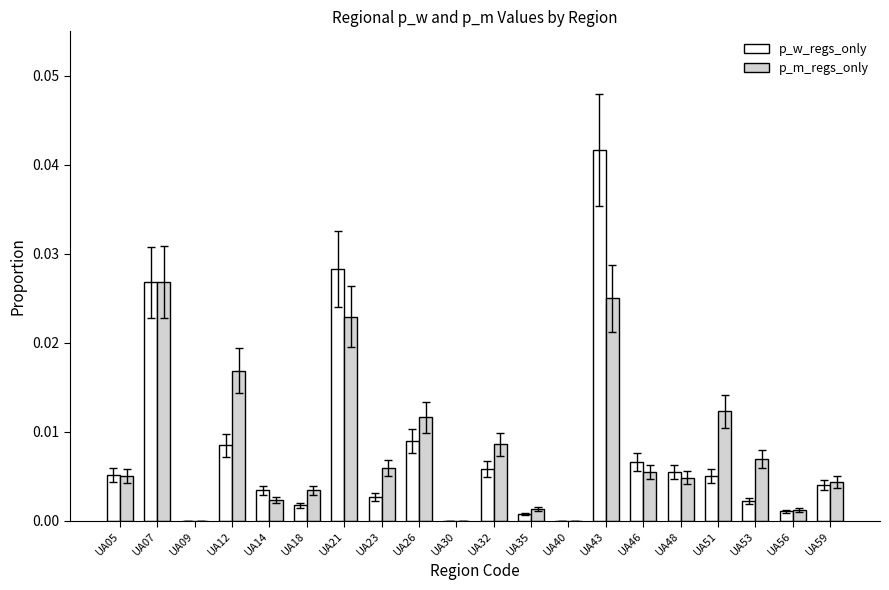

Which series changed the most between UA35 and UA46?

p_w_regs_only